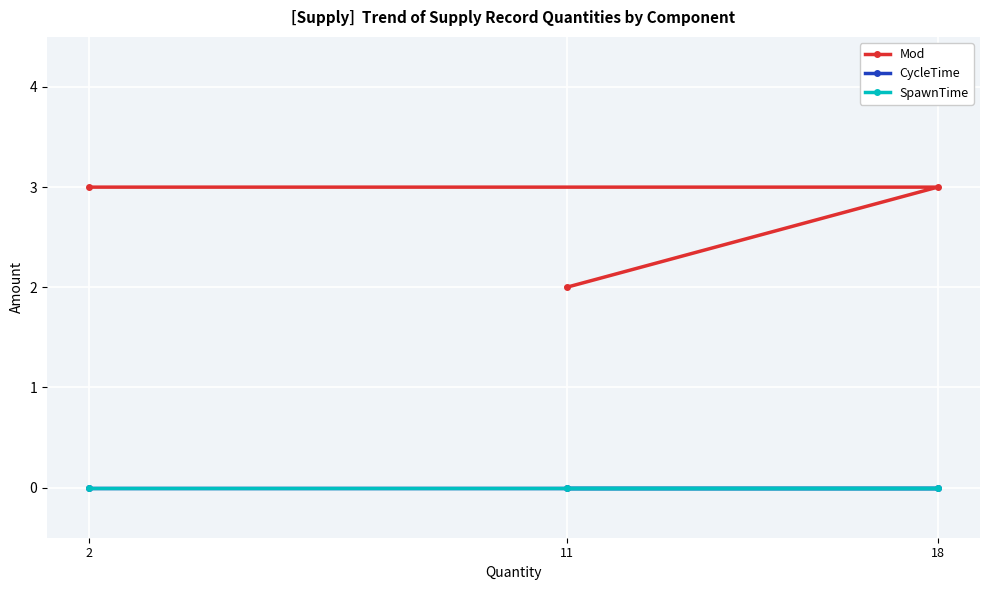

What is the difference between the highest and lowest values at 11?

2